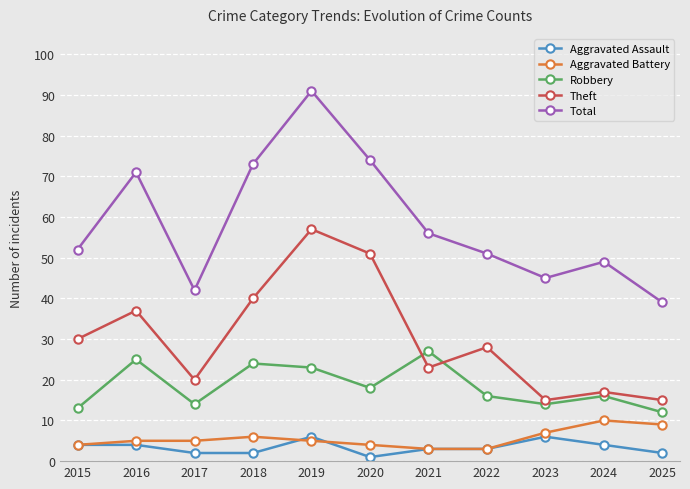

How many data points does each series have?

11